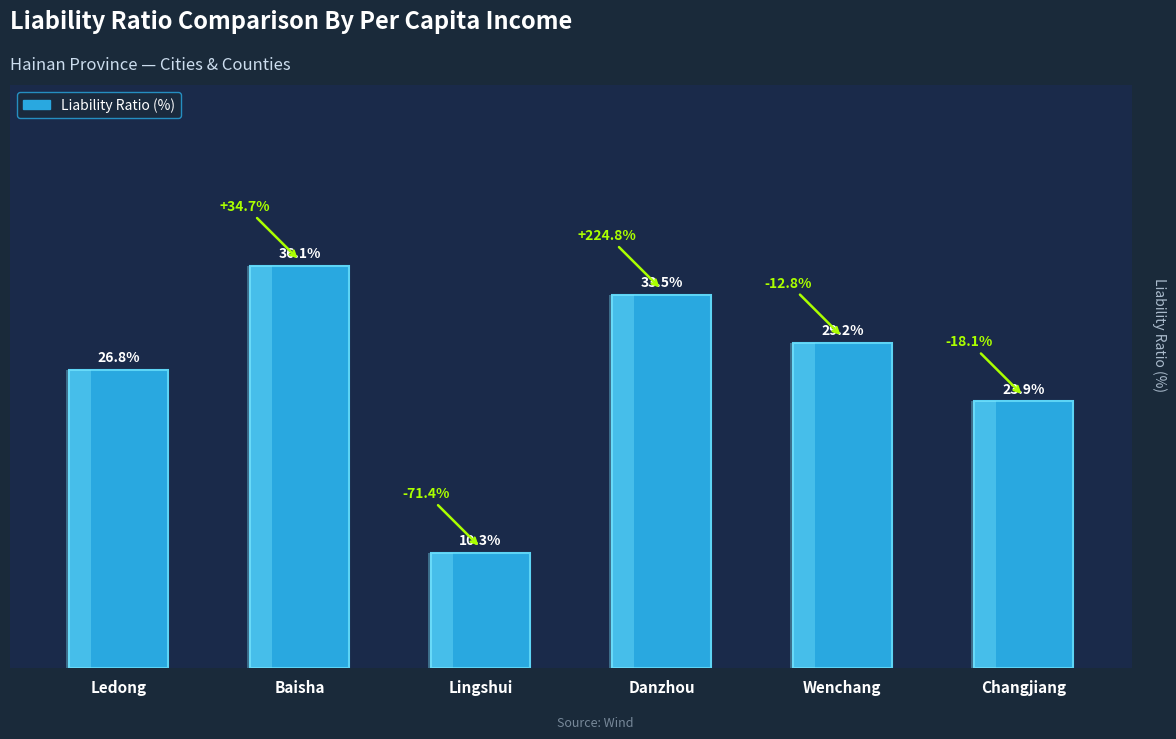

Are the bars grouped side by side (vs. stacked)?

No